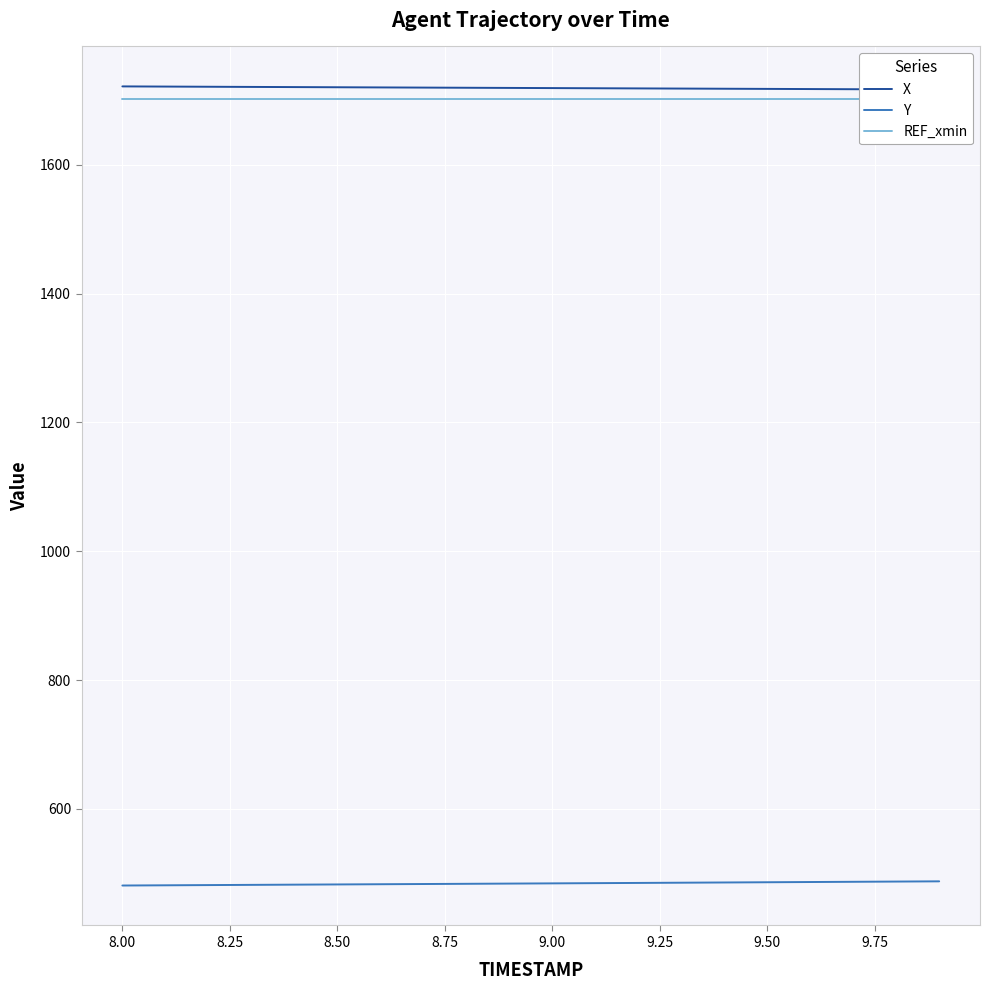

What is the highest value of the Y series?

487.4